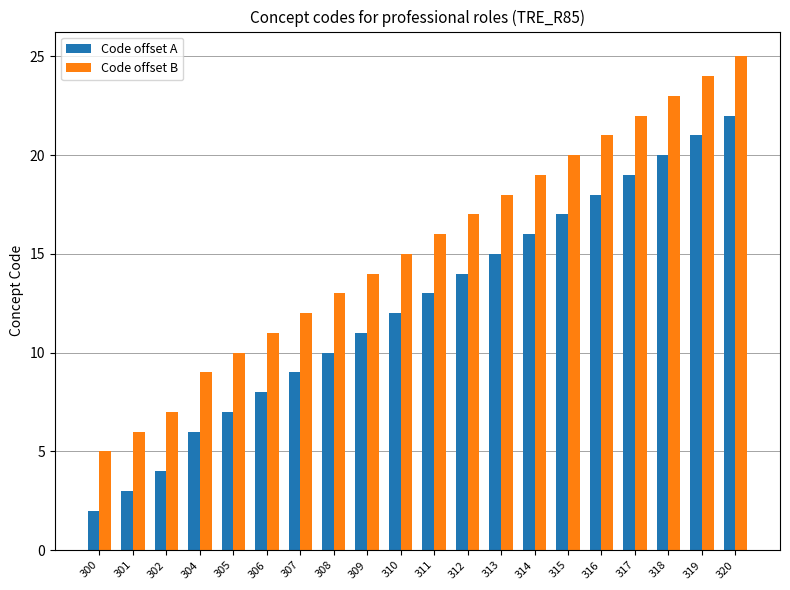

How many bars are there in each group?

2